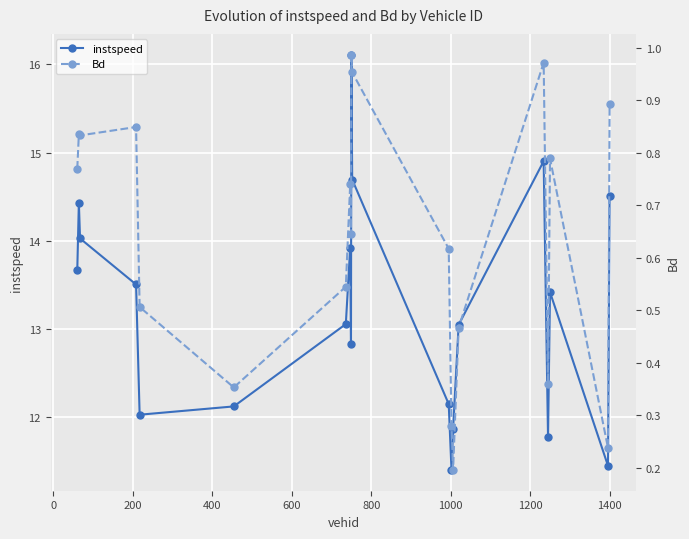

How many interior local peaks does the instspeed series have?

5